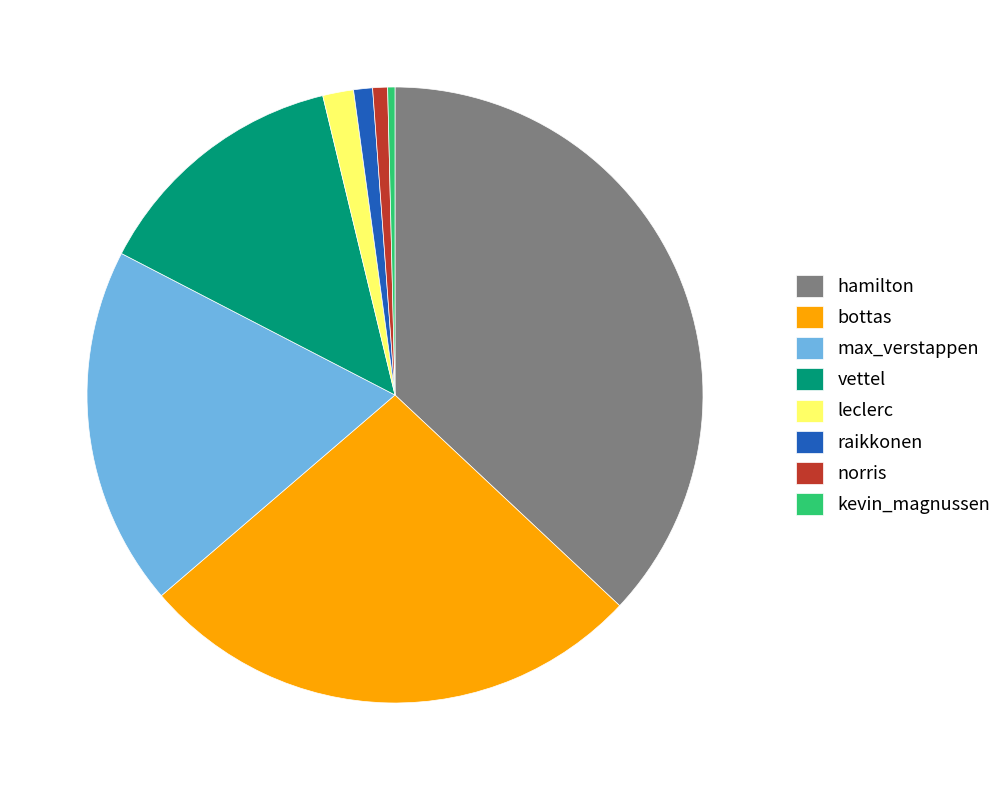

Is it true that max_verstappen is 31% of the pie?

False